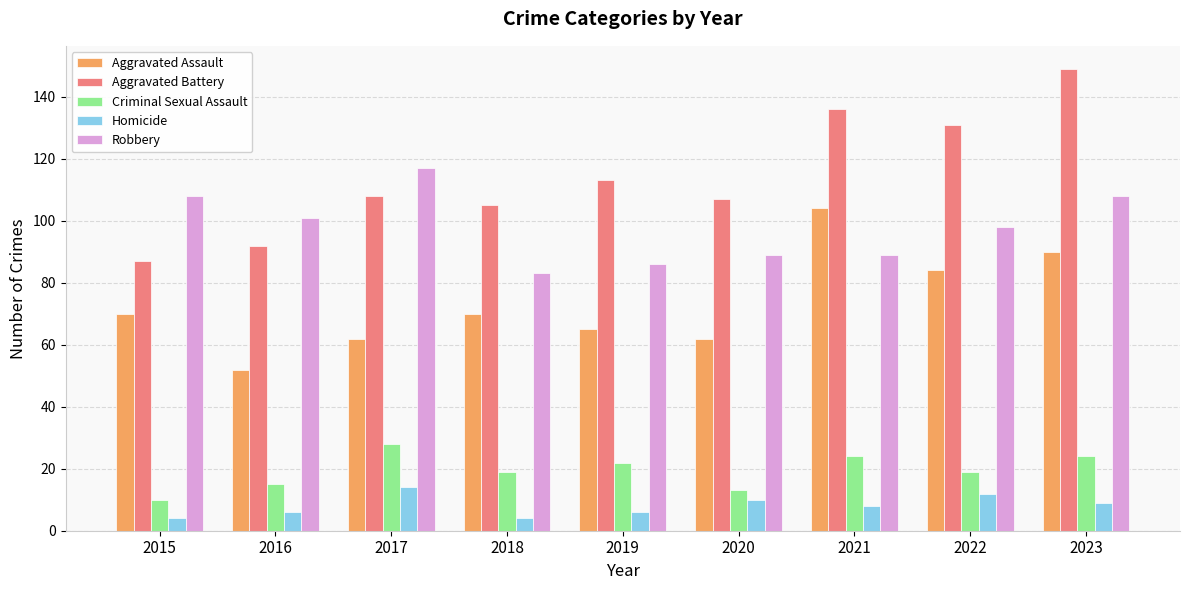

Which series has the largest total across all categories?

Aggravated Battery